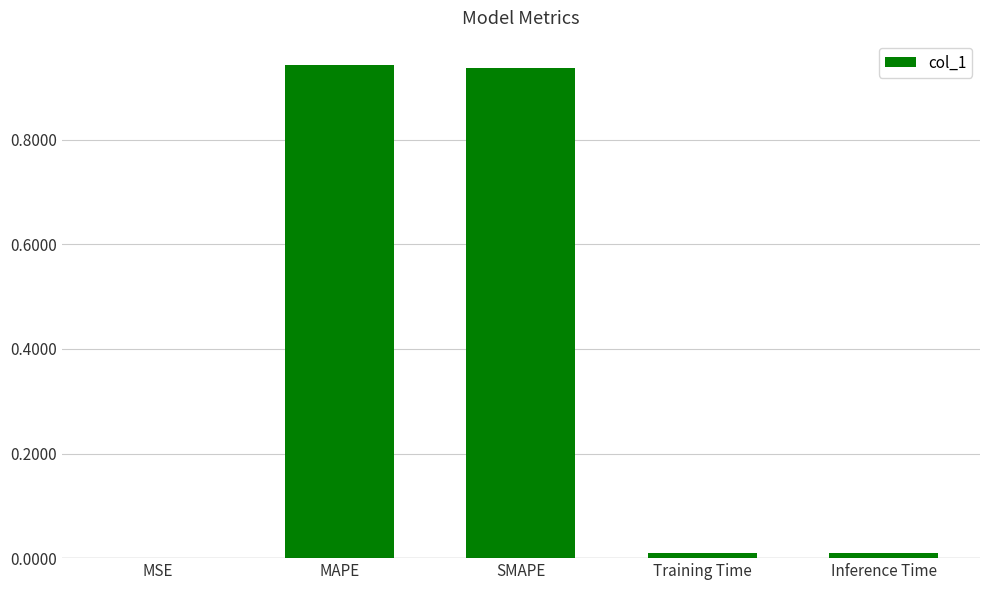

The value at Training Time is 0.0. True or false?

True